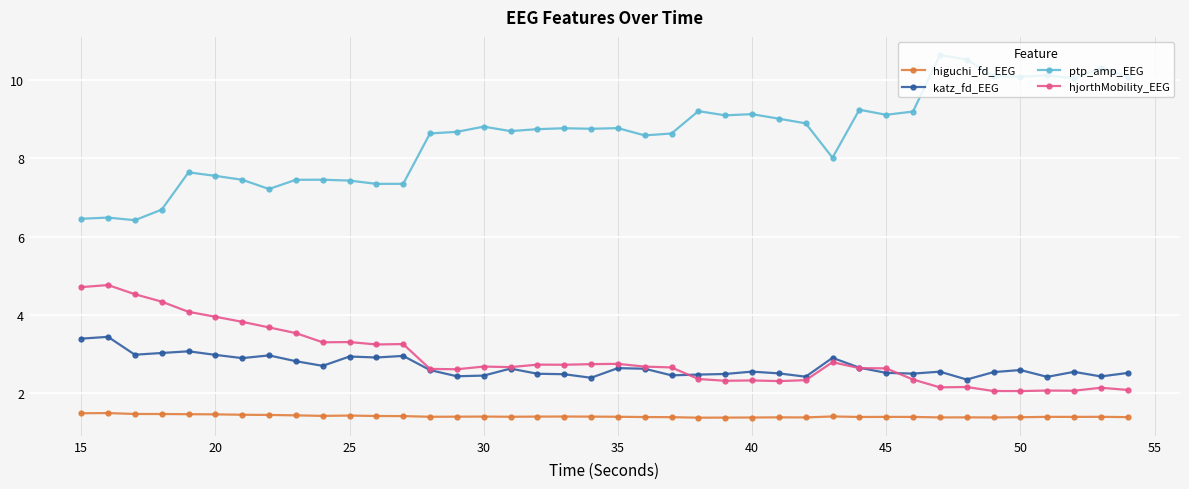

Rank the series by their maximum value, from highest to lowest.

ptp_amp_EEG, hjorthMobility_EEG, katz_fd_EEG, higuchi_fd_EEG